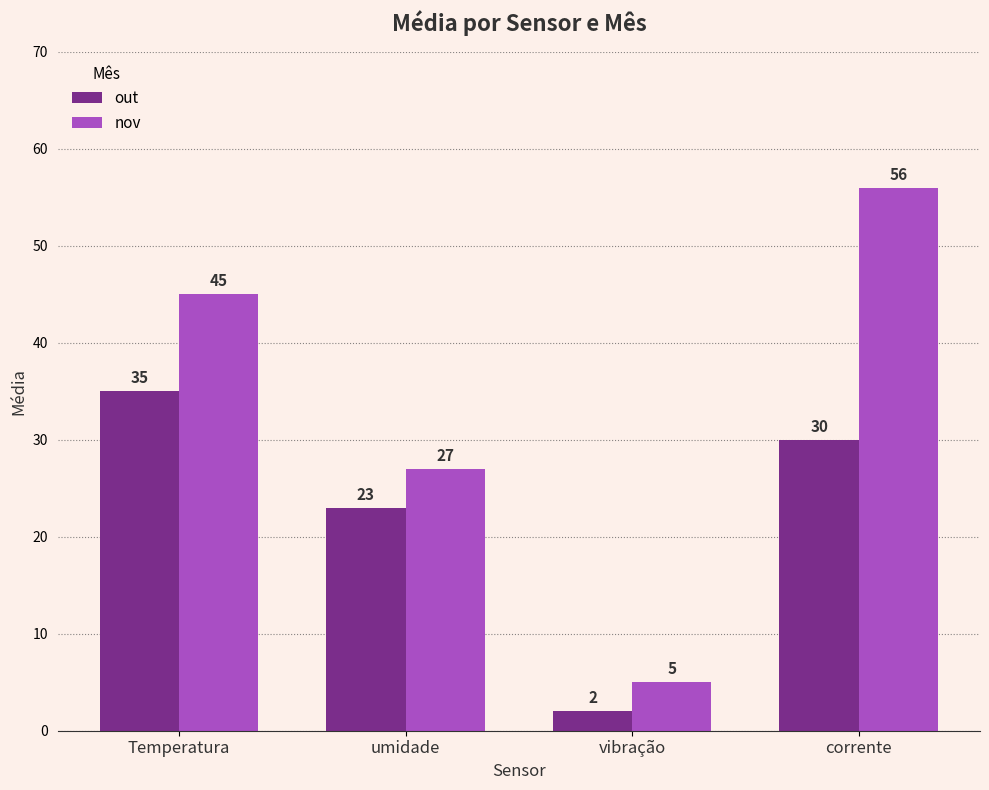

What is the approximate value of out at corrente, to the nearest 5?

30